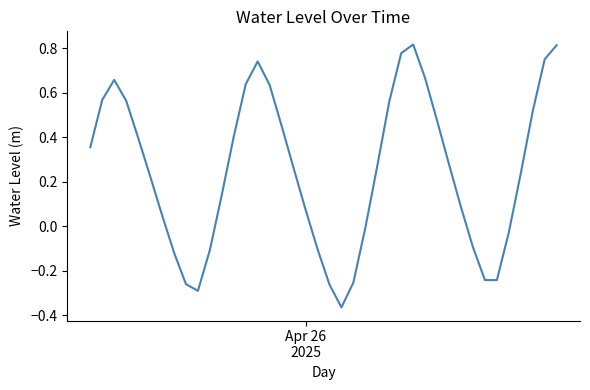

How many interior local valleys (lower than both neighbors) does the data have?

3